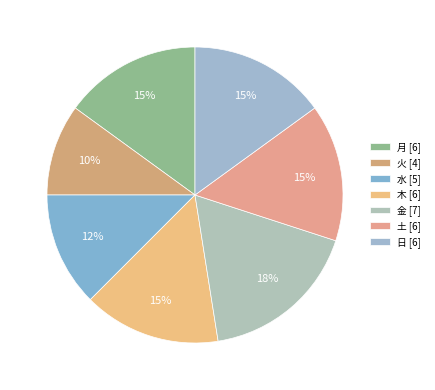

Which slice is the smallest?

火